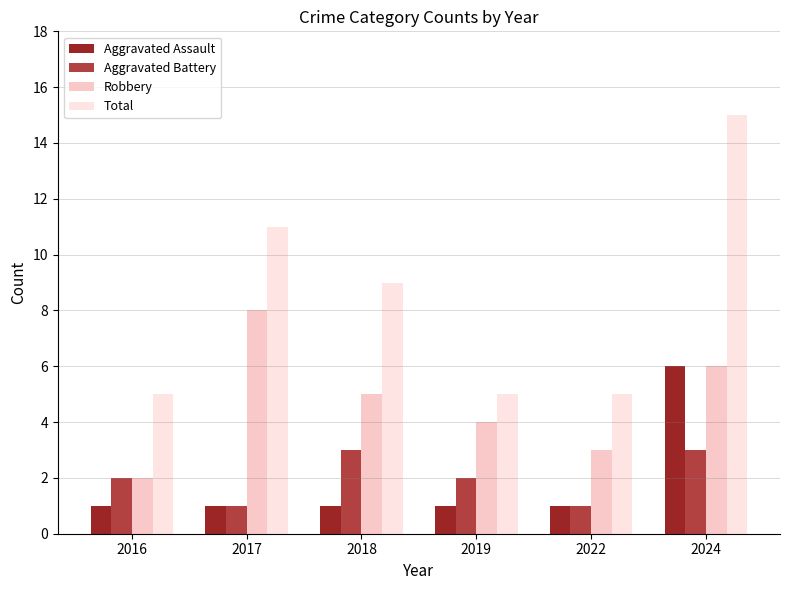

What is the greatest value displayed?

15